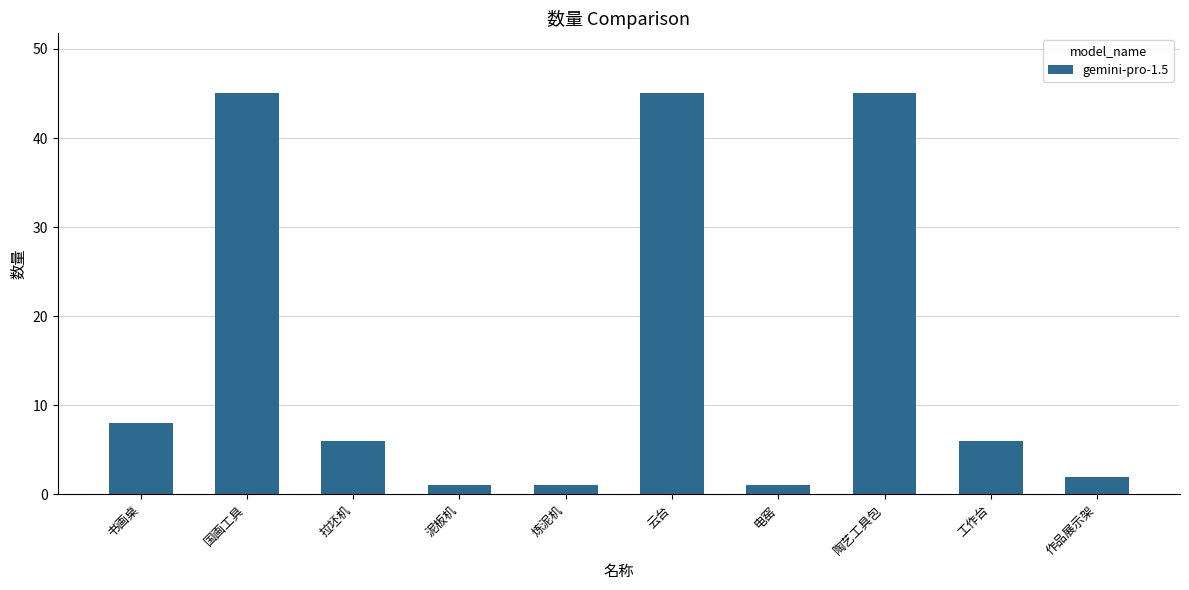

What is the label of the 8th bar from the right?

拉坯机